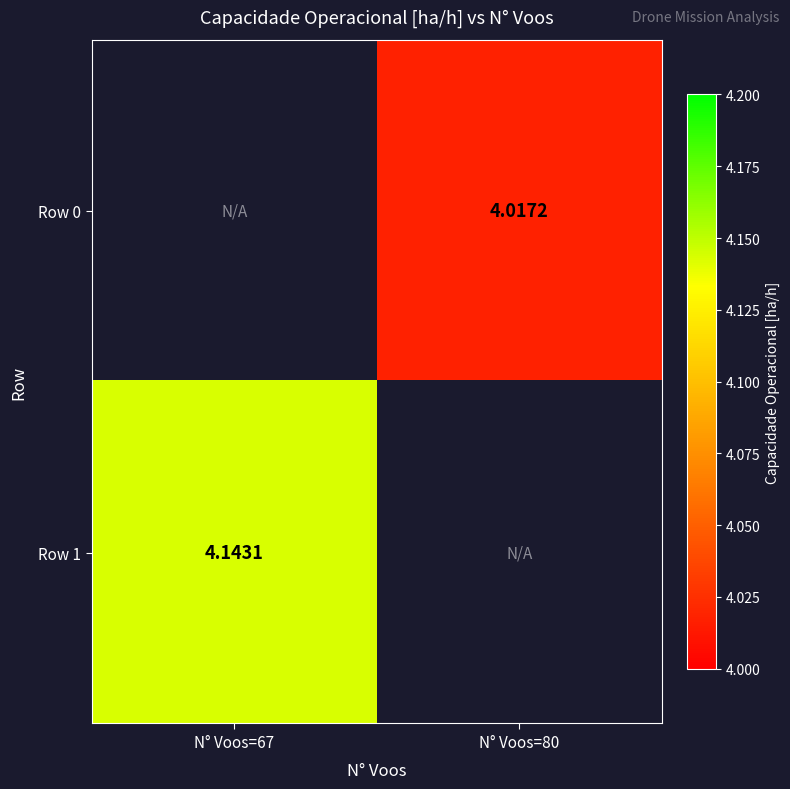

The Row 1 series shows 1.5 at N° Voos=67. True or false?

False